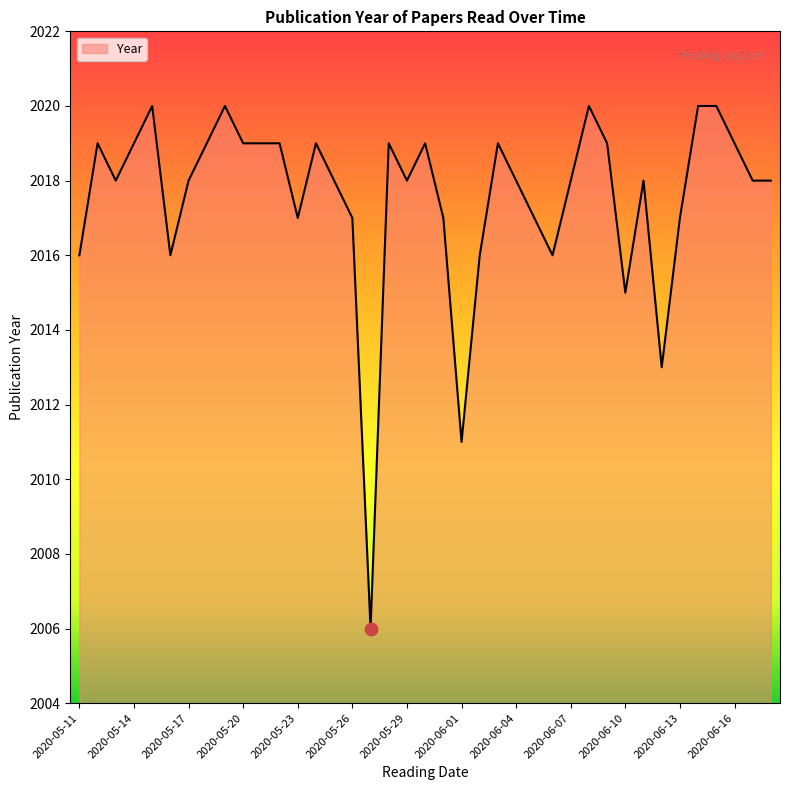

What is the difference between the maximum and minimum values?

14